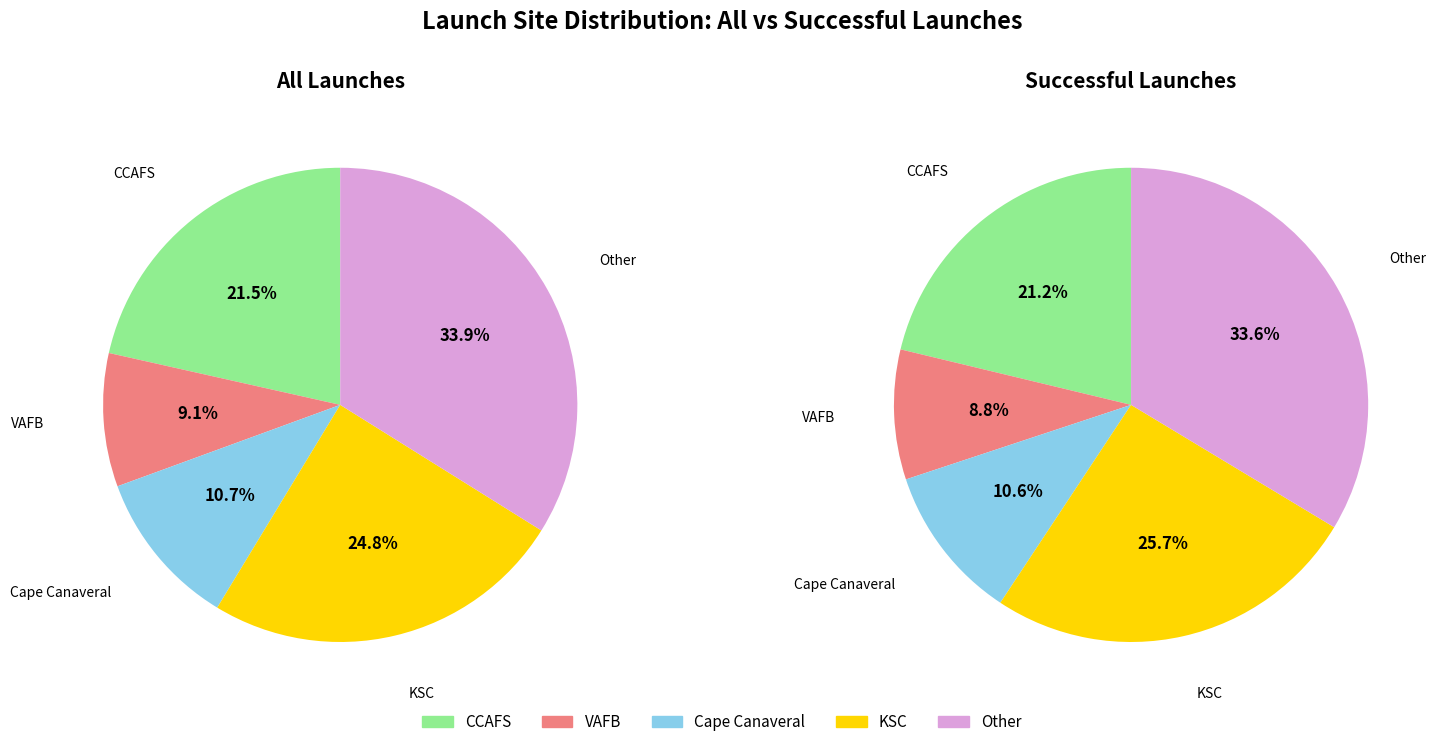

To the nearest percent, what is the difference between the largest and smallest slice percentages?

25%